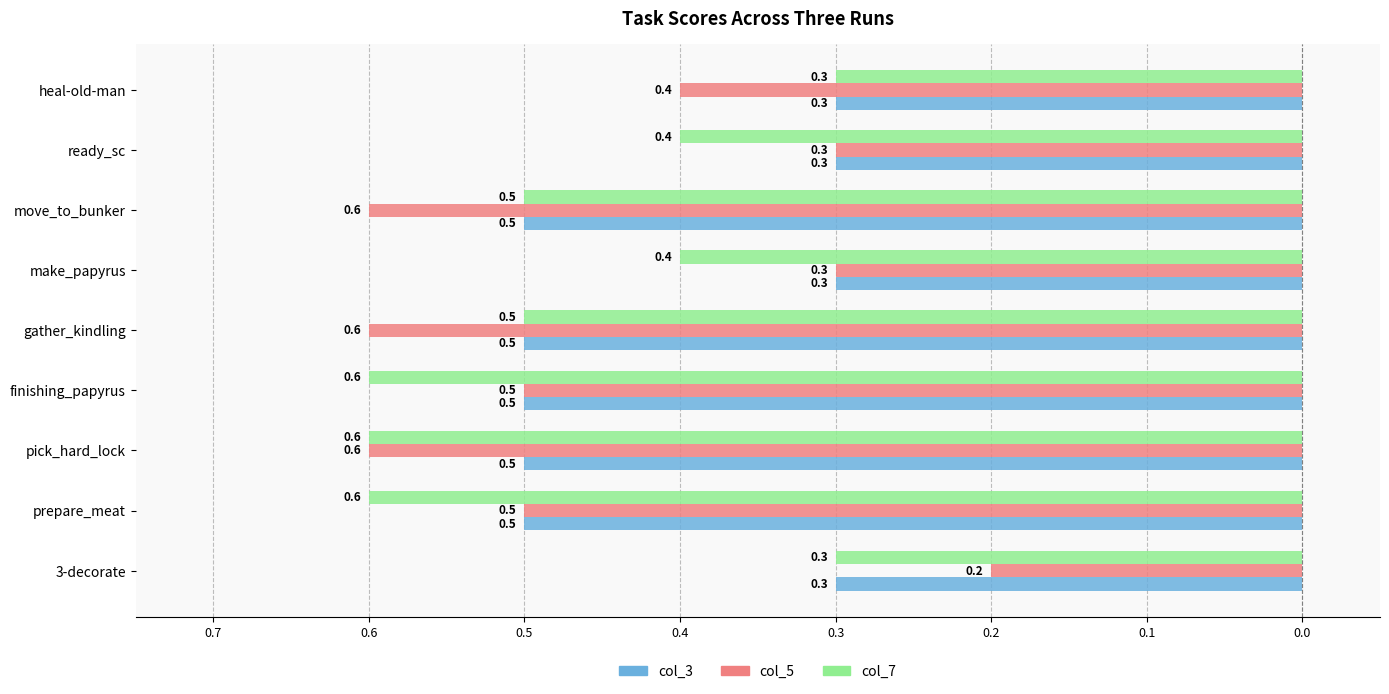

What are all the series names shown in the legend?

col_3, col_5, col_7